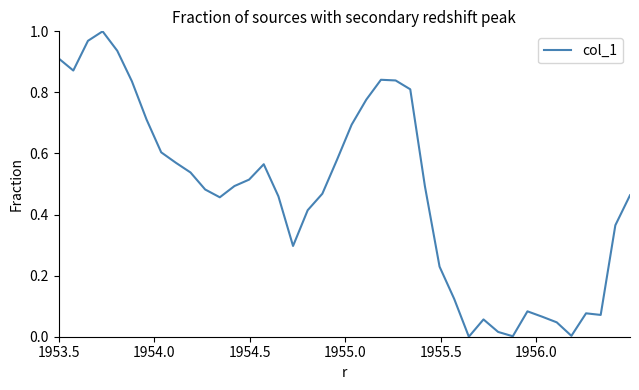

What is the maximum value shown in the chart?

1.0